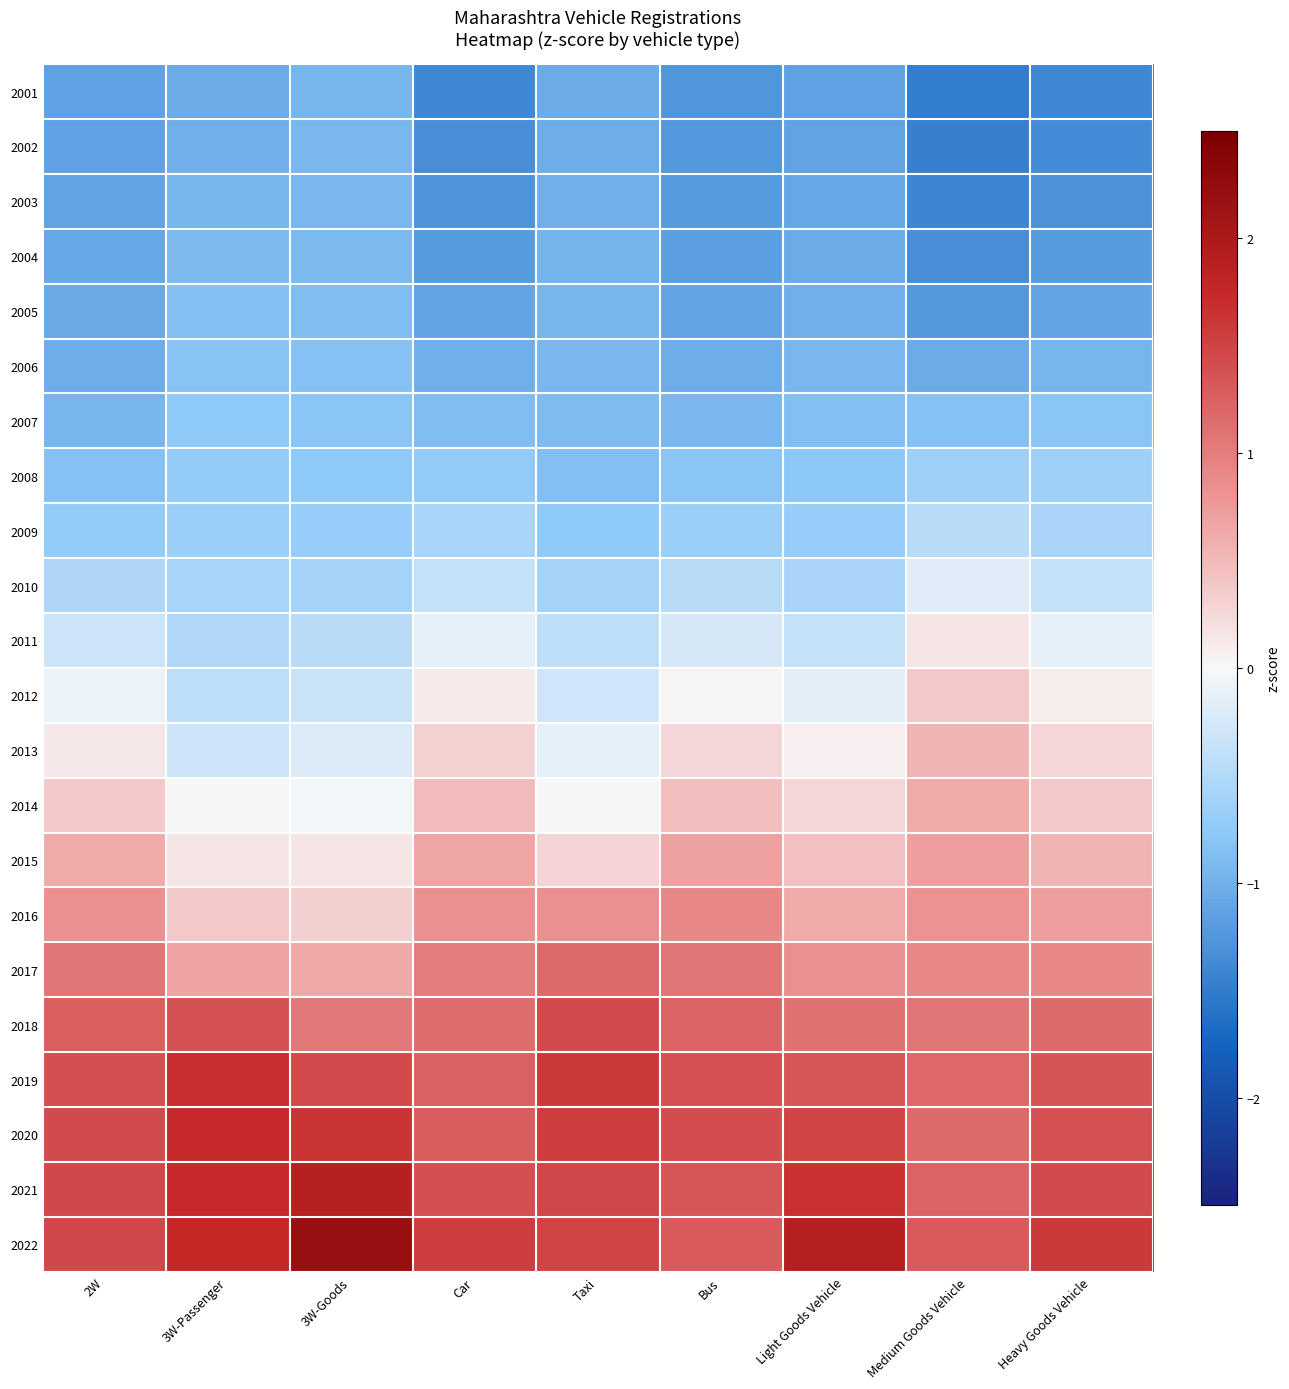

Which series has the largest total across all categories?

2022